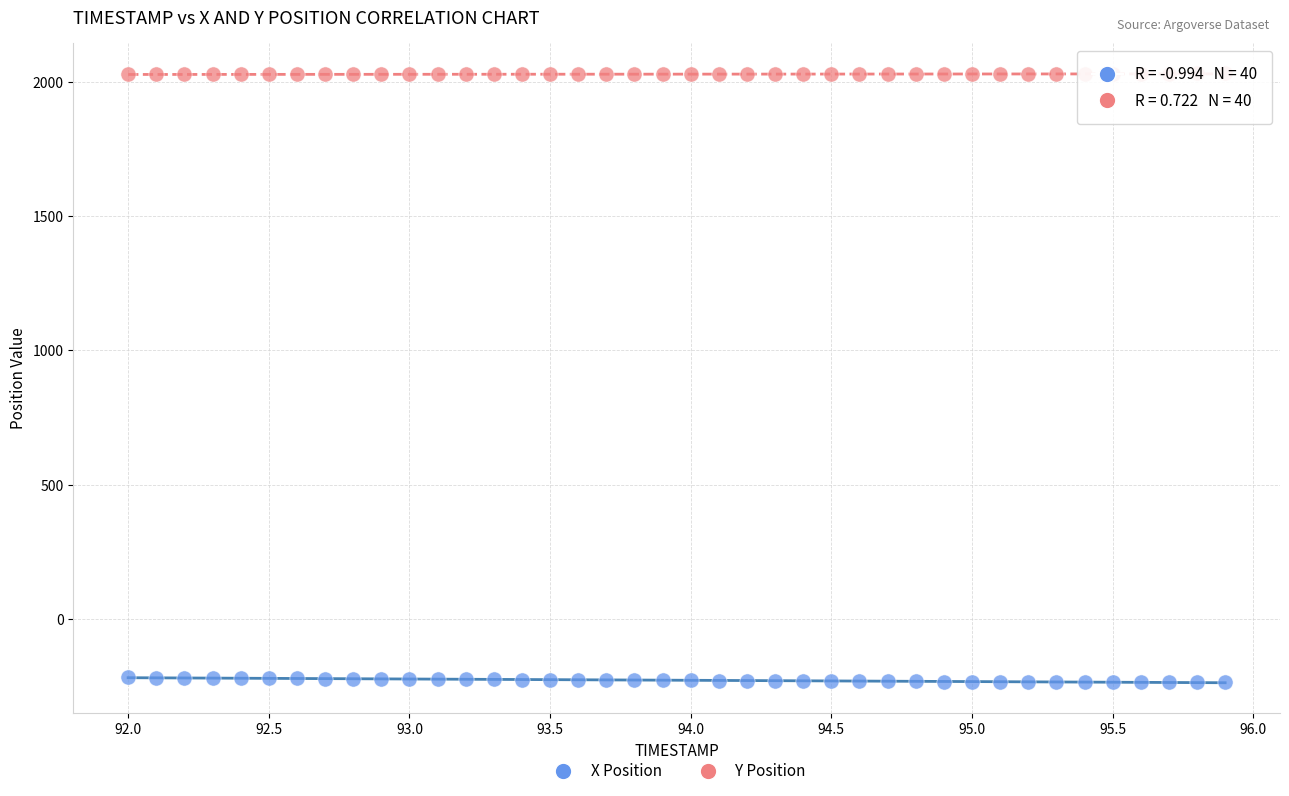

Which series contains the highest Y value?

Y Position